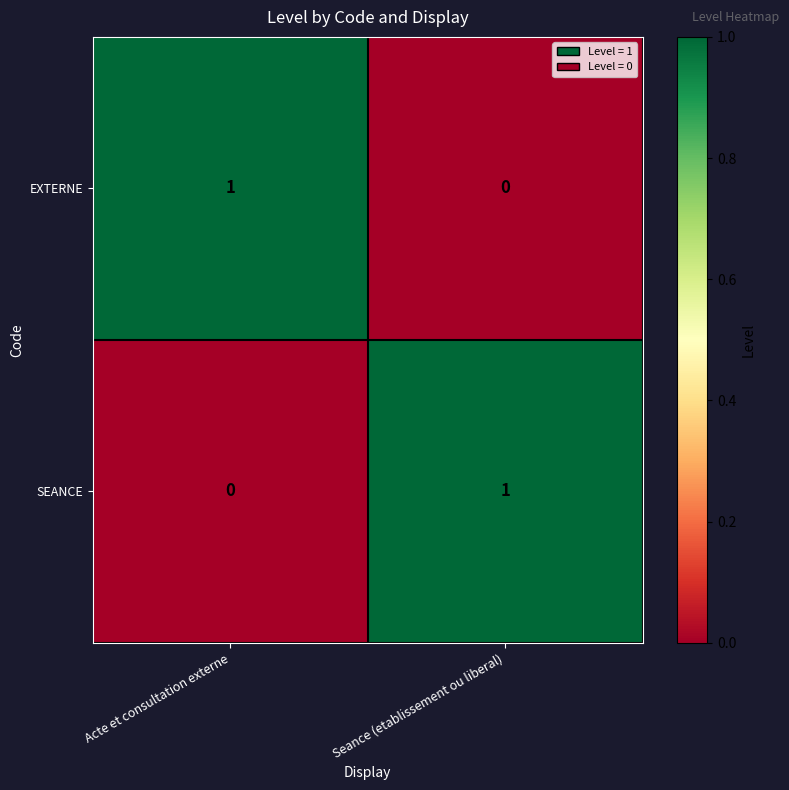

What is the spread (max minus min) of values at Acte et consultation externe?

1